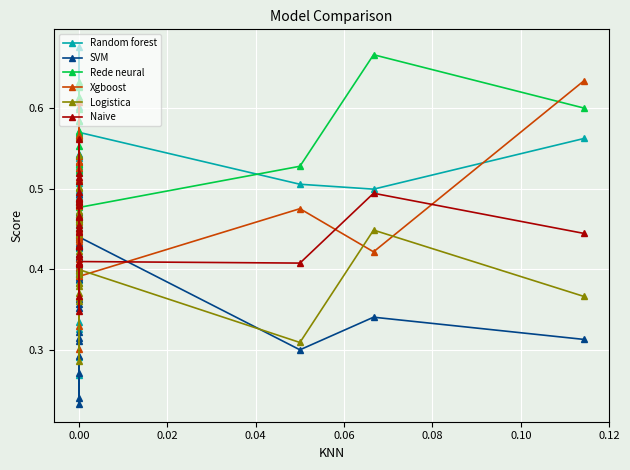

Which series has the largest range (max minus min)?

Random forest